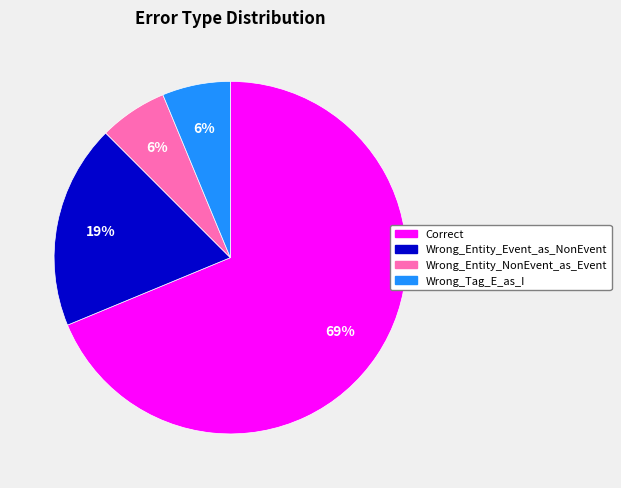

How many slices are in this pie chart?

4